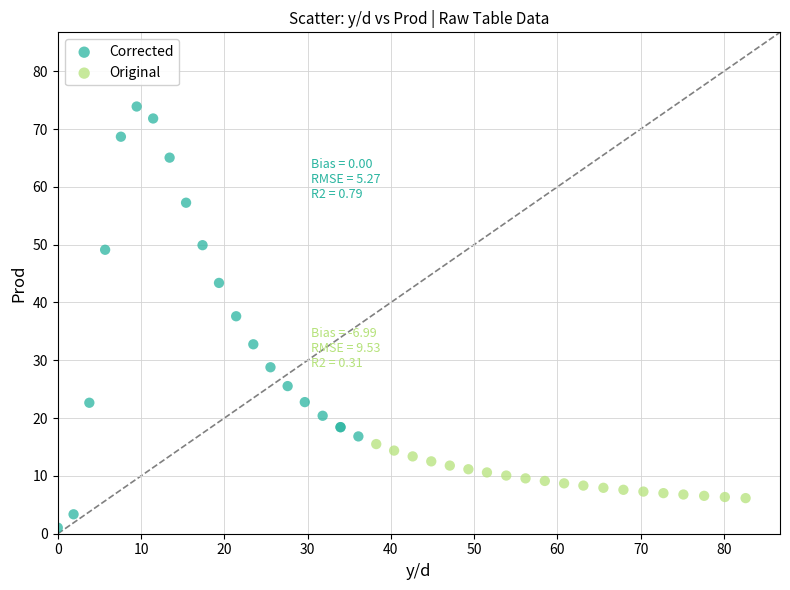

Which series reaches the maximum Y coordinate?

Corrected